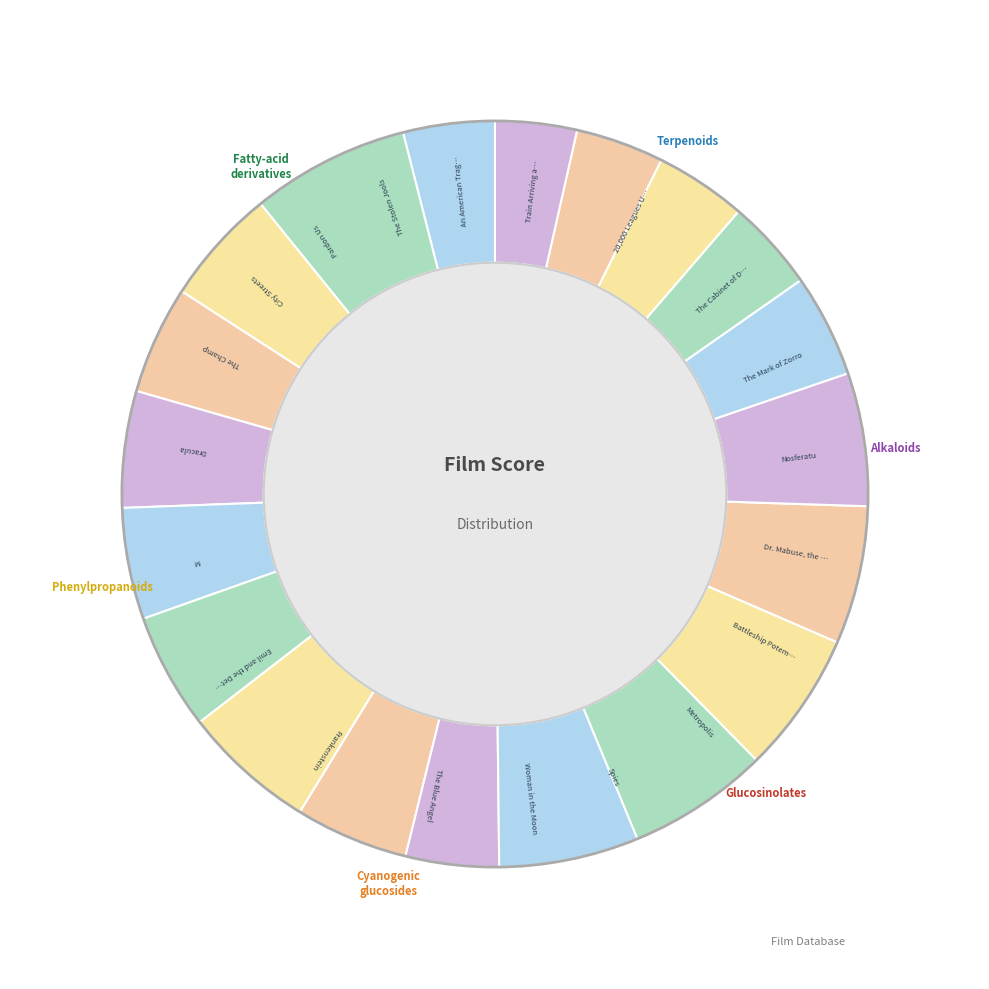

Count the number of slices in the pie.

20